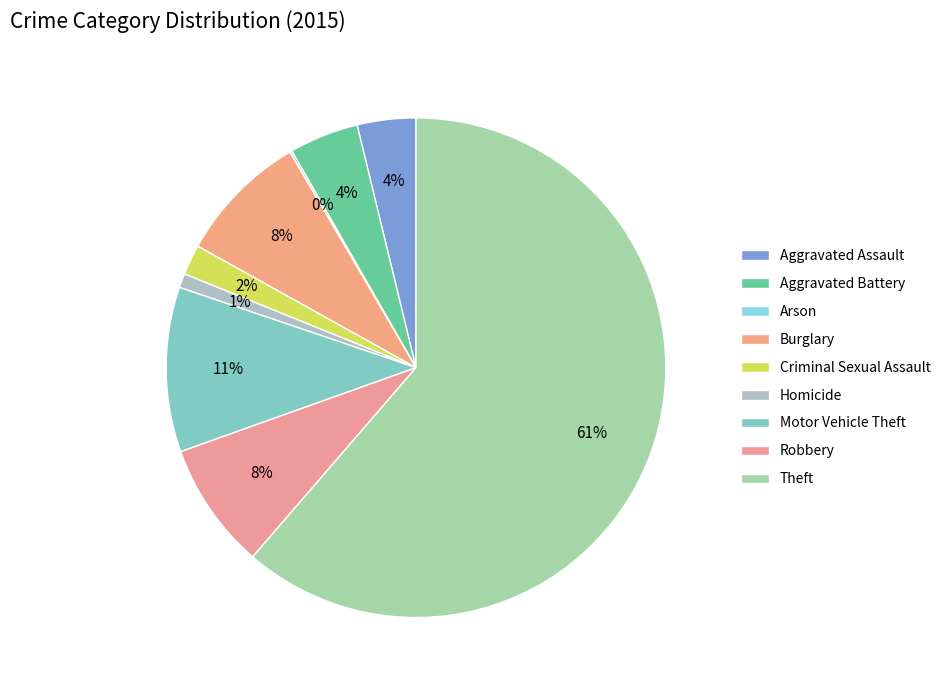

To the nearest percent, what is the difference between the Criminal Sexual Assault and Homicide slice percentages?

1%